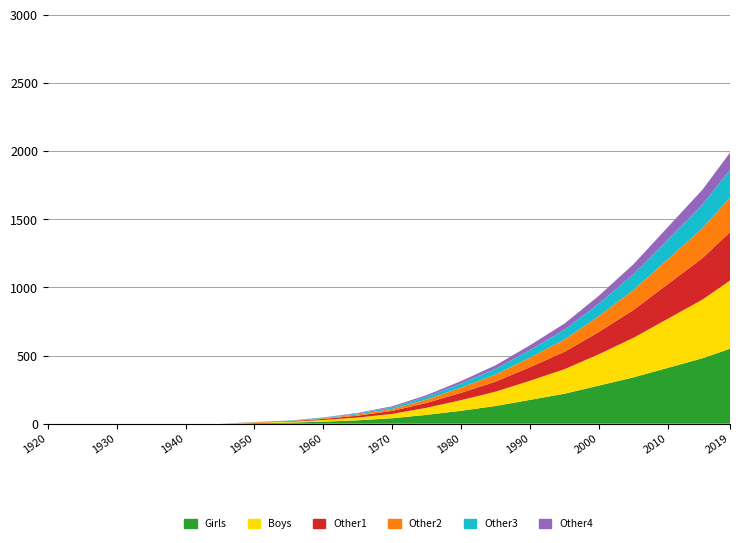

Reading right to left, list all the values displayed in this chart.

Girls: 2019=550	2015=480	2010=410	2005=340	2000=280	1995=220	1990=175	1985=130	1980=95	1975=65	1970=40	1965=25	1960=15	1955=8	1950=5	1945=0	1940=0	1935=0	1930=0	1925=0	1920=0
Boys: 2019=500	2015=430	2010=360	2005=290	2000=230	1995=180	1990=140	1985=105	1980=78	1975=52	1970=32	1965=20	1960=12	1955=6	1950=3	1945=0	1940=0	1935=0	1930=0	1925=0	1920=0
Other1: 2019=355	2015=305	2010=255	2005=205	2000=164	1995=128	1990=100	1985=74	1980=54	1975=36	1970=22	1965=14	1960=8	1955=4	1950=2	1945=0	1940=0	1935=0	1930=0	1925=0	1920=0
Other2: 2019=254	2015=218	2010=182	2005=146	2000=116	1995=90	1990=70	1985=52	1980=38	1975=25	1970=15	1965=9	1960=5	1955=2	1950=1	1945=0	1940=0	1935=0	1930=0	1925=0	1920=0
Other3: 2019=202	2015=174	2010=145	2005=116	2000=92	1995=72	1990=56	1985=42	1980=30	1975=20	1970=12	1965=7	1960=4	1955=2	1950=1	1945=0	1940=0	1935=0	1930=0	1925=0	1920=0
Other4: 2019=127	2015=109	2010=91	2005=73	2000=58	1995=45	1990=35	1985=26	1980=18	1975=12	1970=7	1965=4	1960=2	1955=1	1950=0	1945=0	1940=0	1935=0	1930=0	1925=0	1920=0